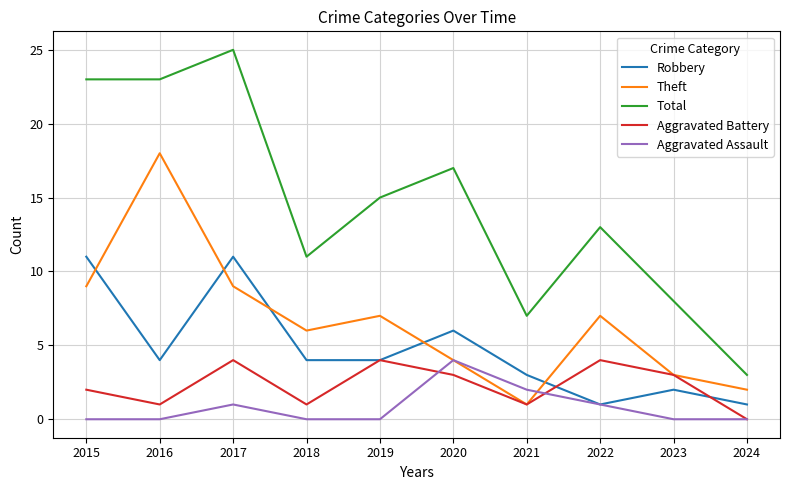

What is the difference between the maximum and minimum values in the Theft series?

17